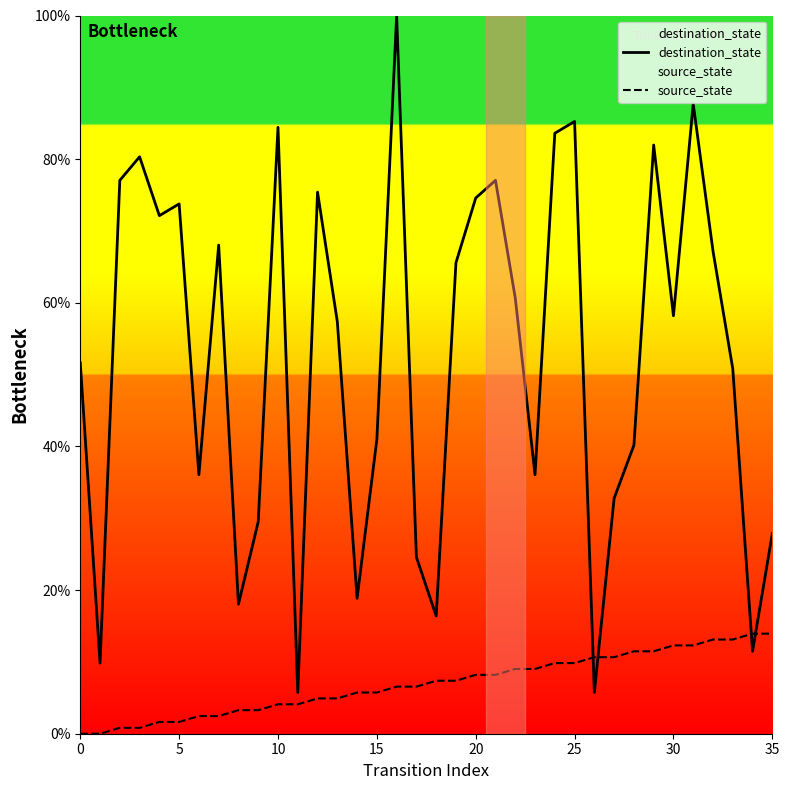

What is the difference between the highest and lowest values at 0?

51.6